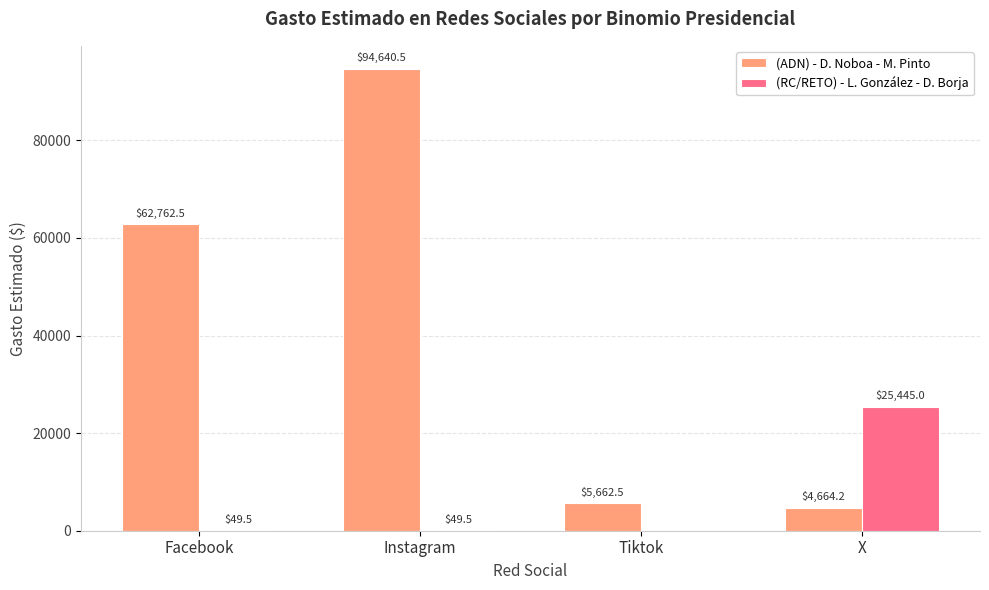

What is the sum of all (RC/RETO) - L. González - D. Borja values?

25544.0